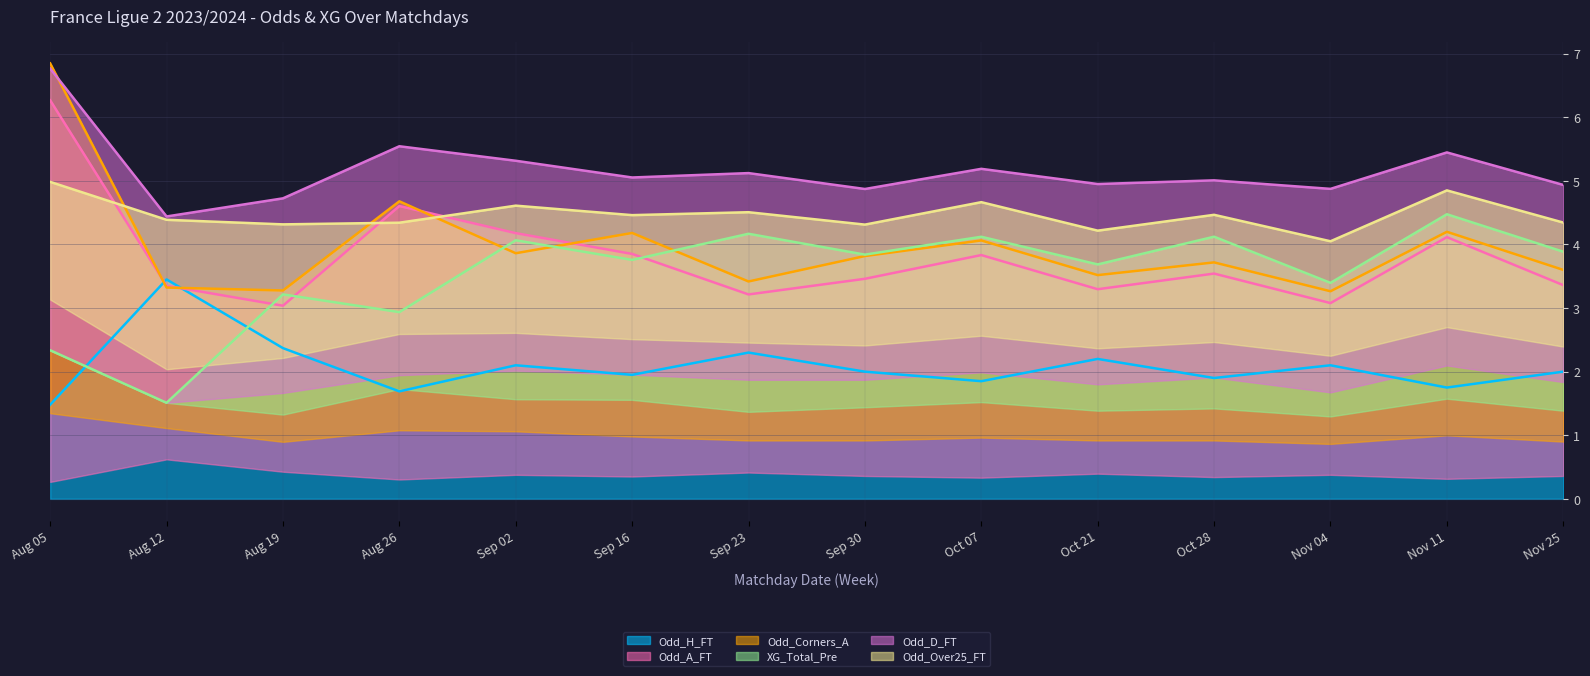

How many interior local peaks does the Odd_Corners_A series have?

5